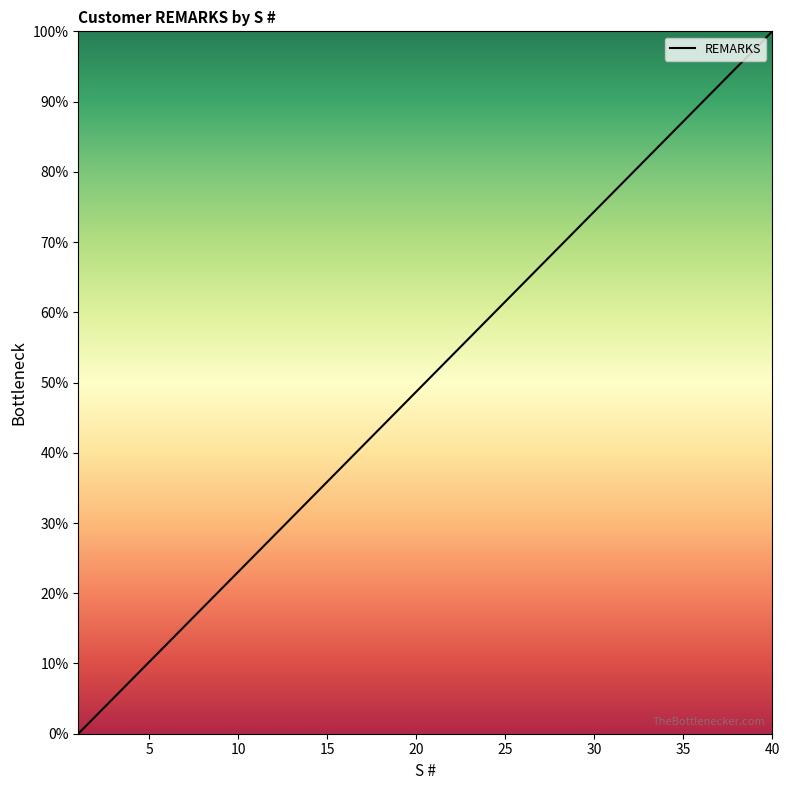

What is the difference between the maximum and minimum values?

100.0